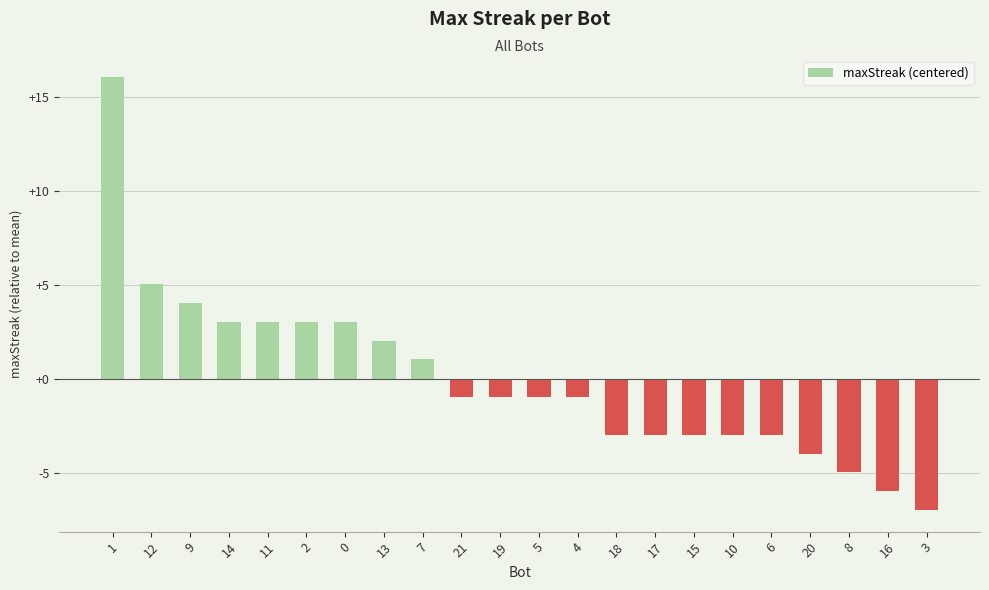

What position from the right is 20?

4